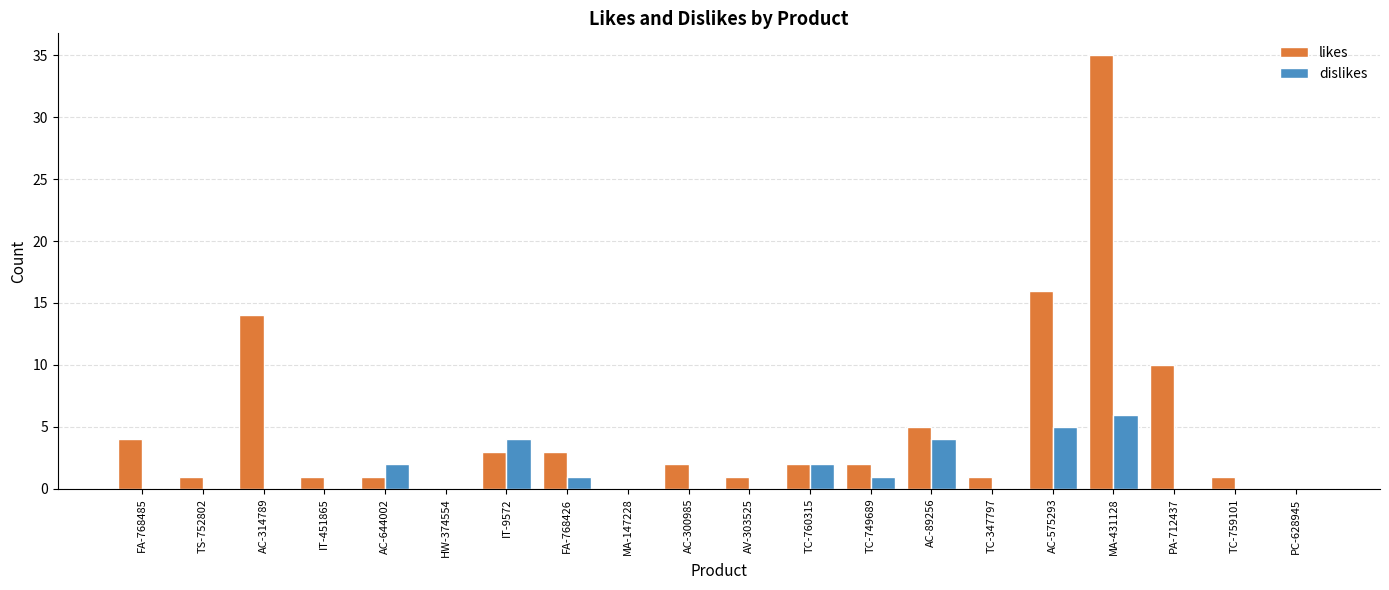

Reading left to right, list all the values displayed in this chart.

likes: 4	1	14	1	1	0	3	3	0	2	1	2	2	5	1	16	35	10	1	0
dislikes: 0	0	0	0	2	0	4	1	0	0	0	2	1	4	0	5	6	0	0	0